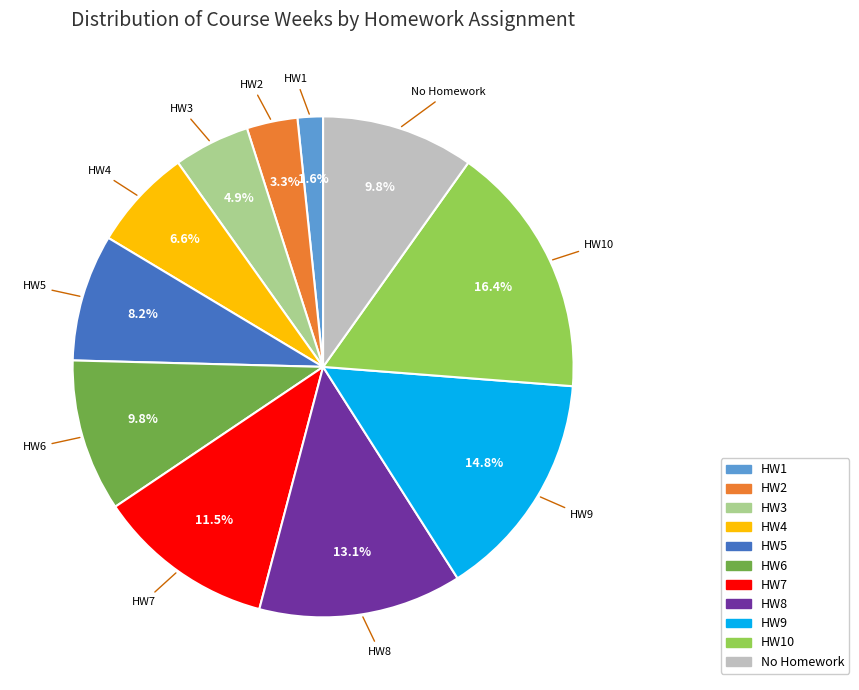

Is there a majority slice in this chart?

No